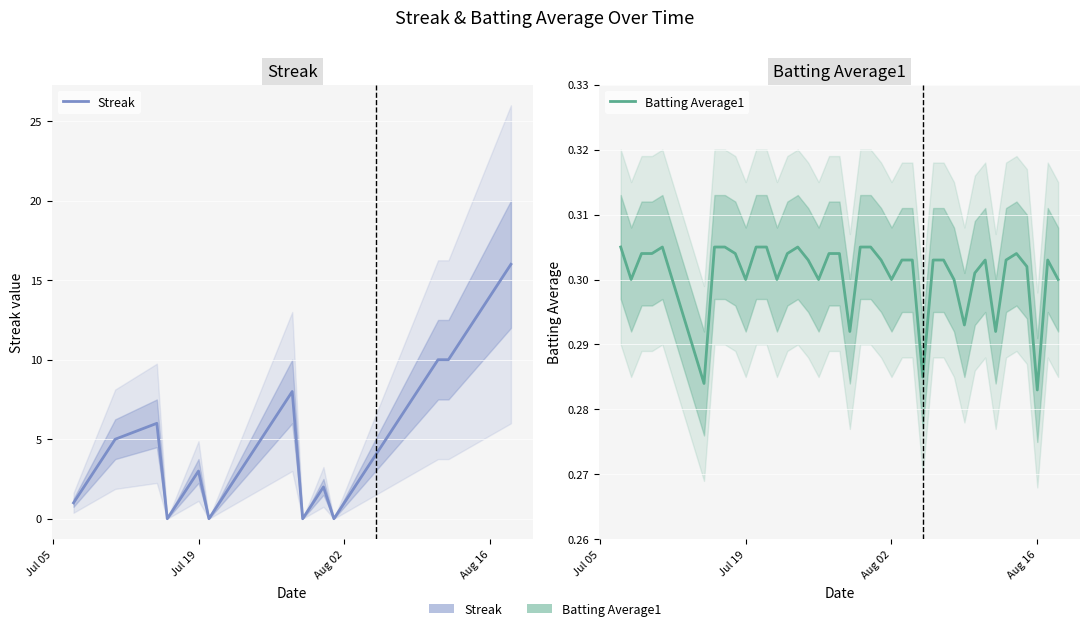

What is the average value of the Batting Average1 series?

0.3